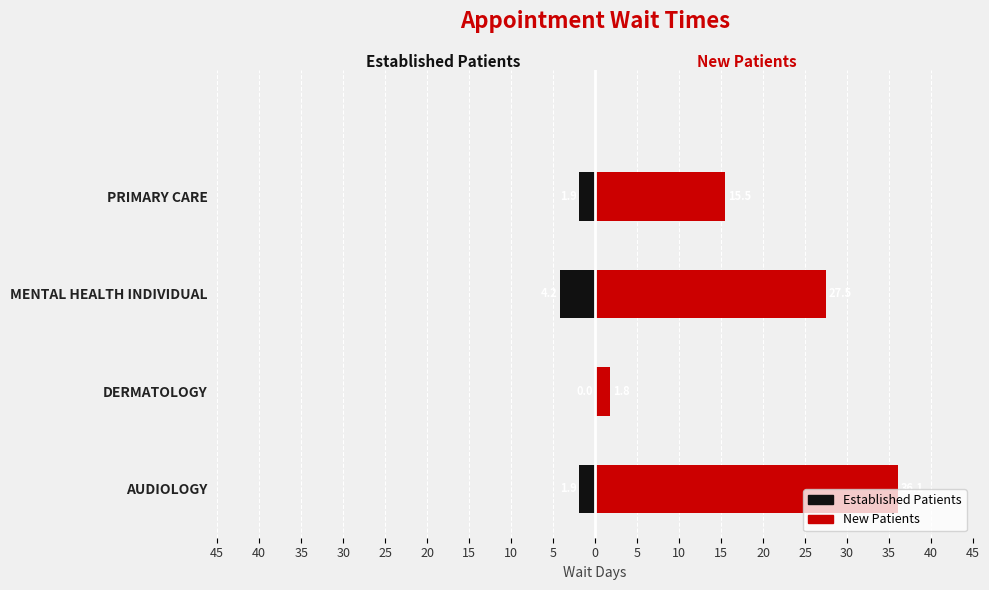

Reading left to right, extract all data points from this chart.

Established Patients: -1.9	0.0	-4.2	-1.9
New Patients: 36.1	1.8	27.5	15.5